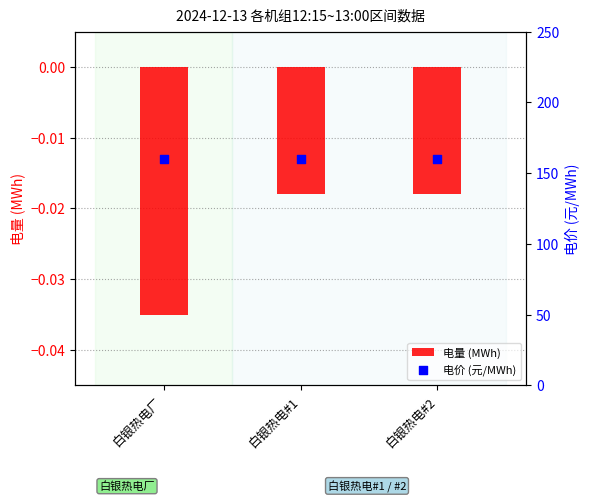

Which series reaches the minimum Y coordinate?

电量 (MWh)